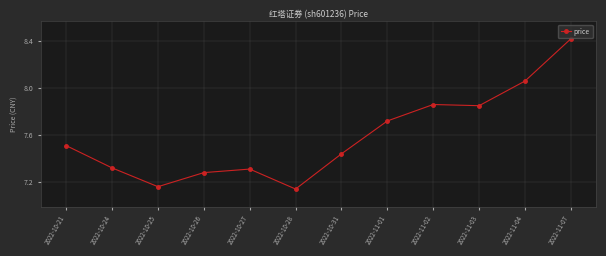

What is the sum of all values?

91.1